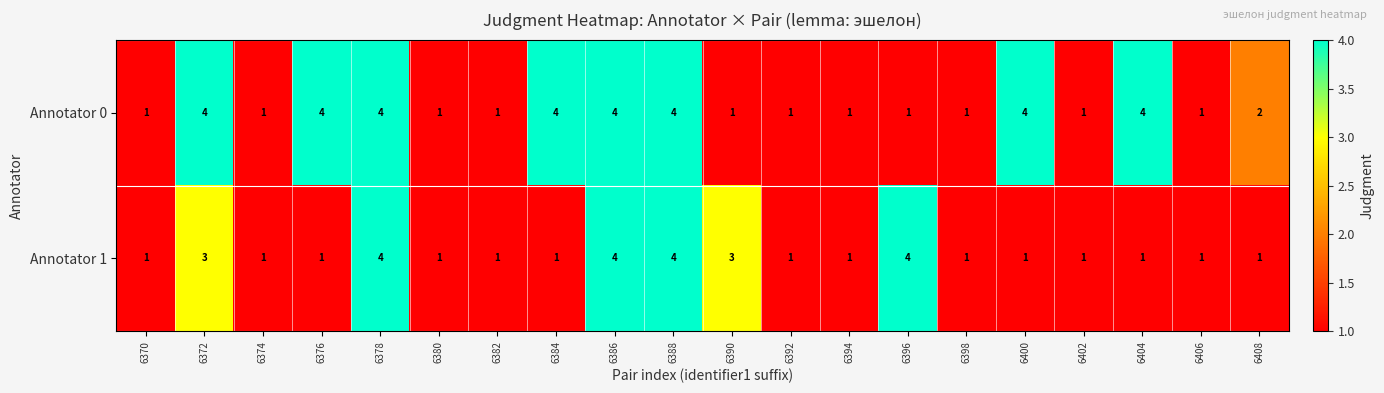

What is the maximum value shown in the chart?

4